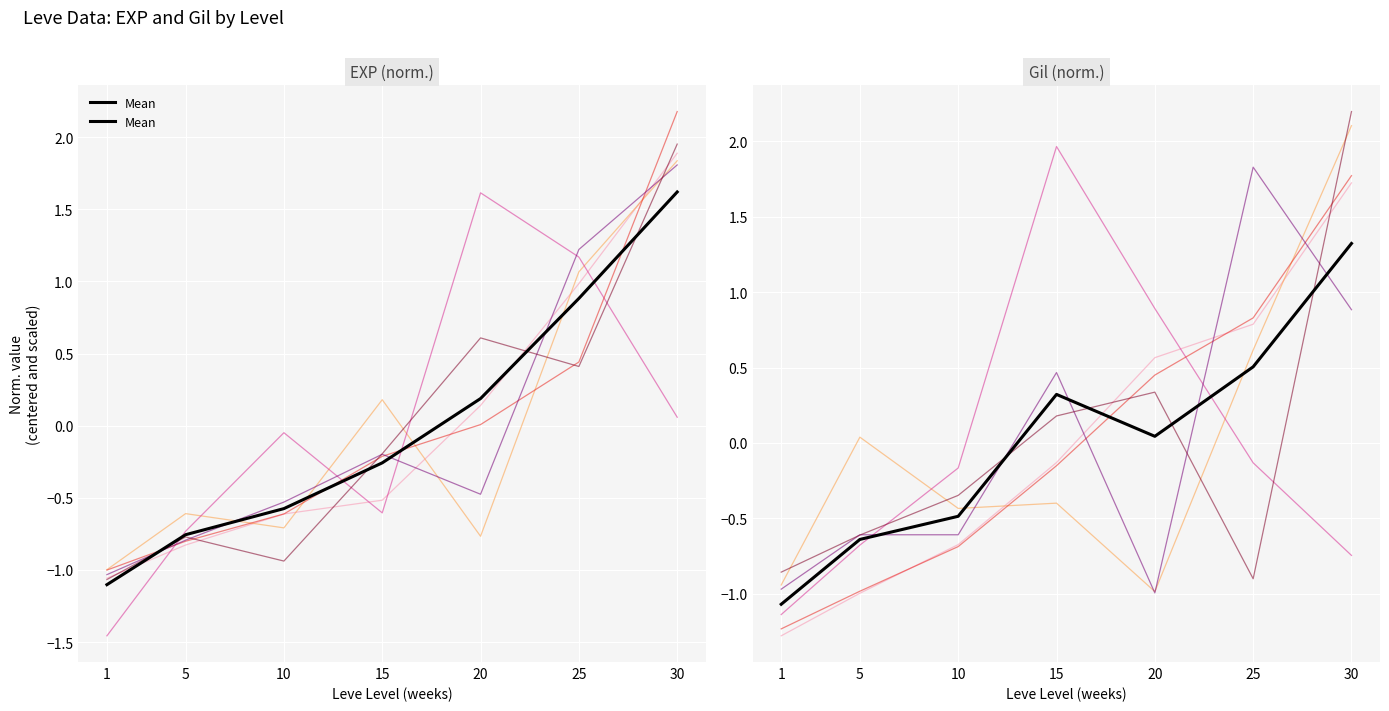

The value at 20 is 0.0. True or false?

False